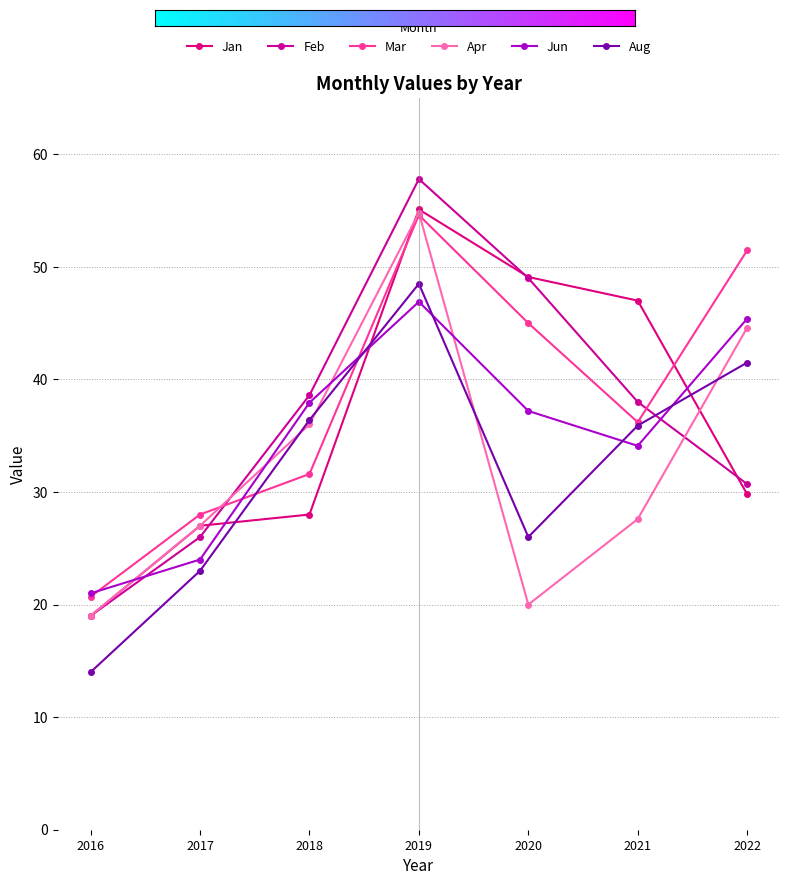

Which series has the largest range (max minus min)?

Feb